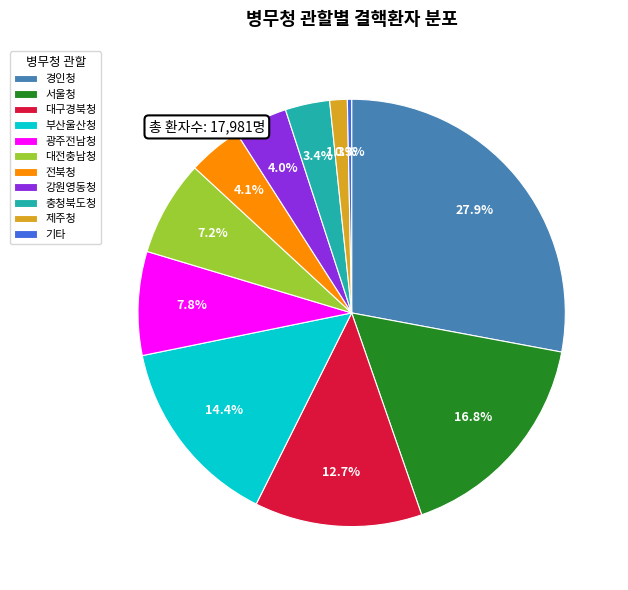

What is the ratio of the value at 충청북도청 to the value at 대전충남청?

0.5